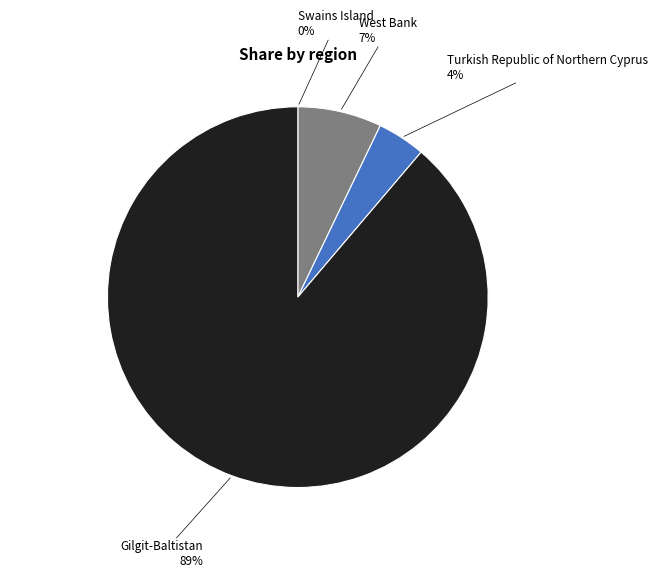

To the nearest percent, what is the difference between the largest and smallest slice percentages?

89%